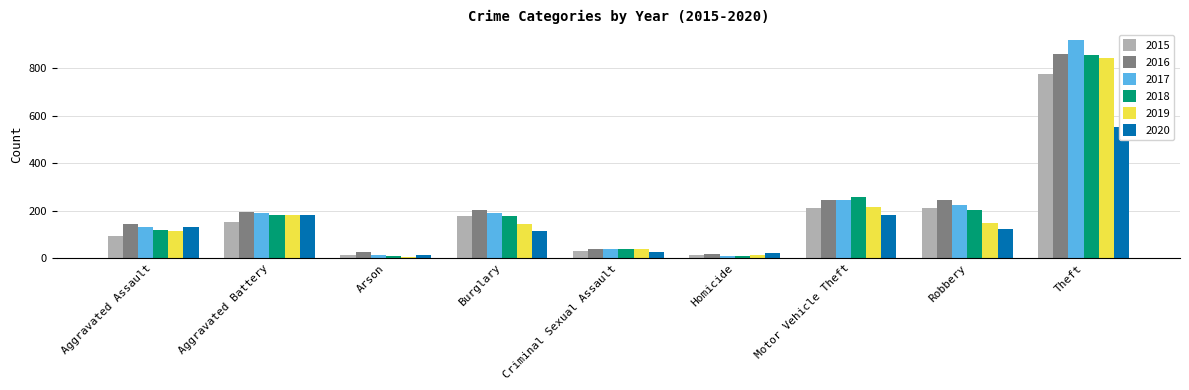

Reading left to right, transcribe all the data shown in this chart.

2015: 95	154	15	178	31	13	211	212	774
2016: 146	196	25	201	39	18	245	247	858
2017: 131	191	12	189	38	8	247	224	916
2018: 119	183	8	176	38	8	256	204	856
2019: 113	182	6	143	37	14	216	150	841
2020: 131	180	12	116	28	22	184	124	551